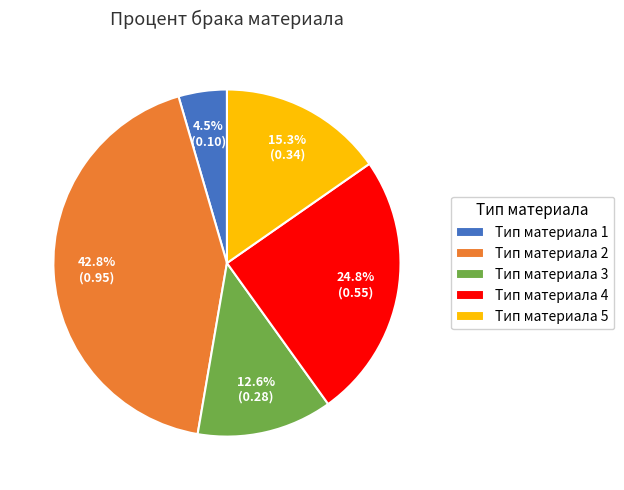

Which slice is the largest?

Тип материала 2